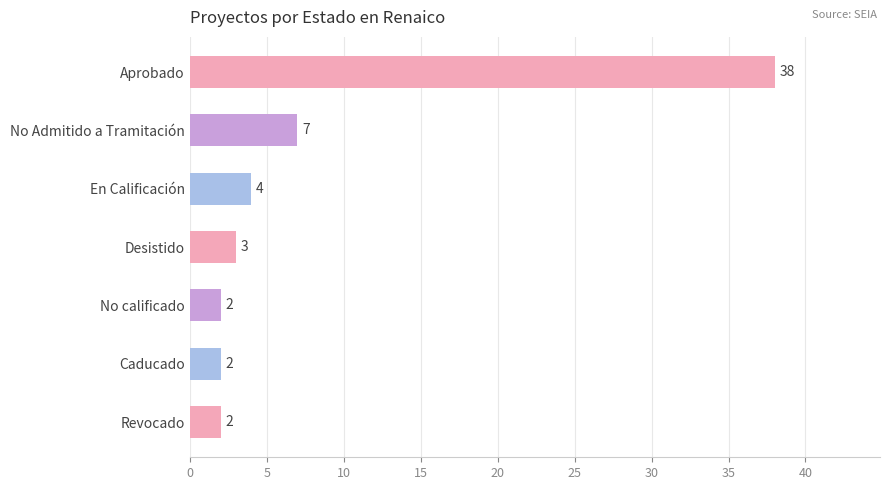

What is the difference between the maximum and minimum values?

36